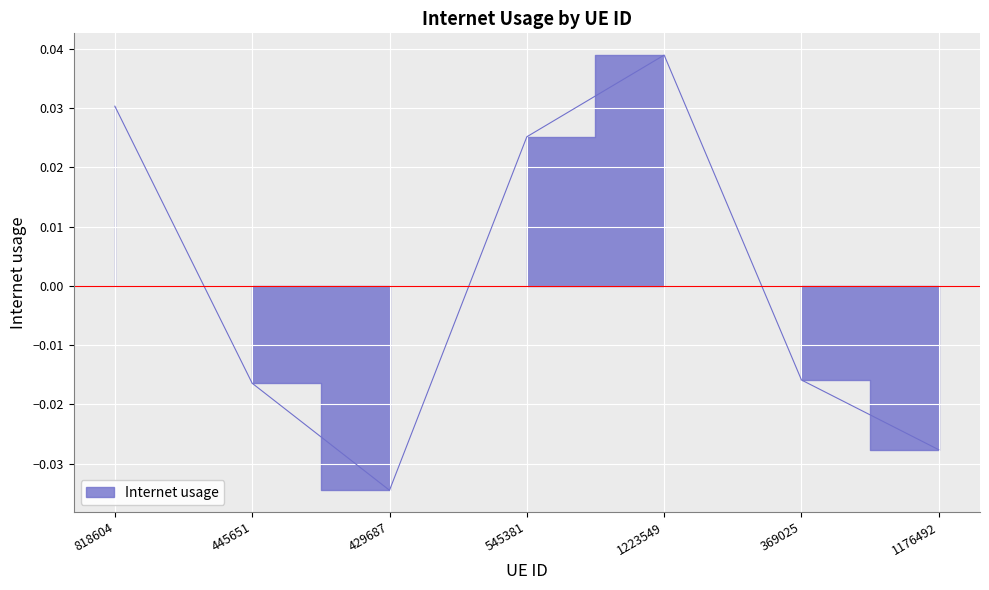

At which label is the value closest to 0?

369025